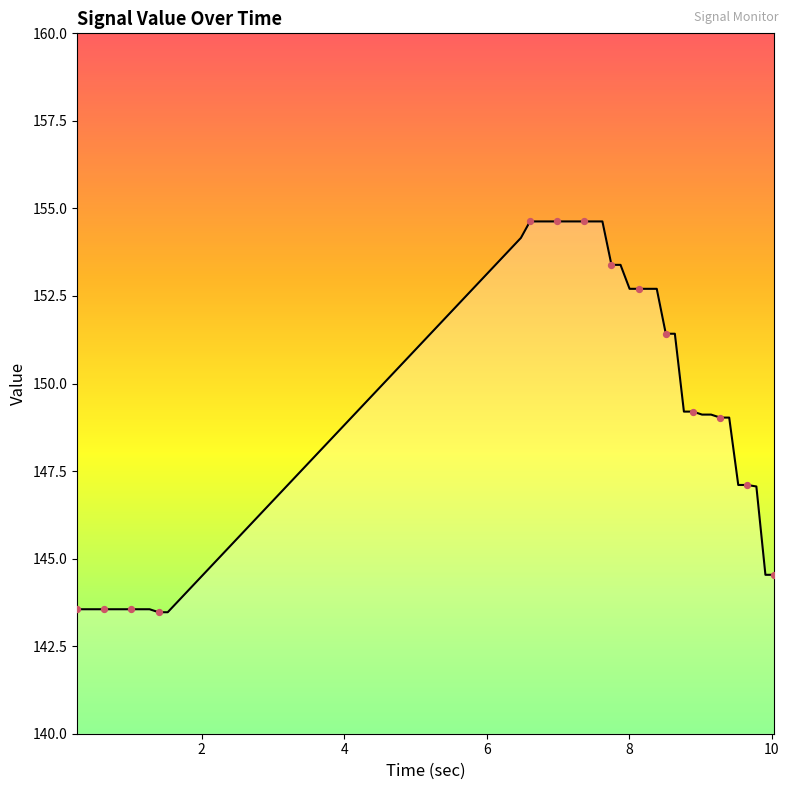

What is the smallest value displayed?

143.5